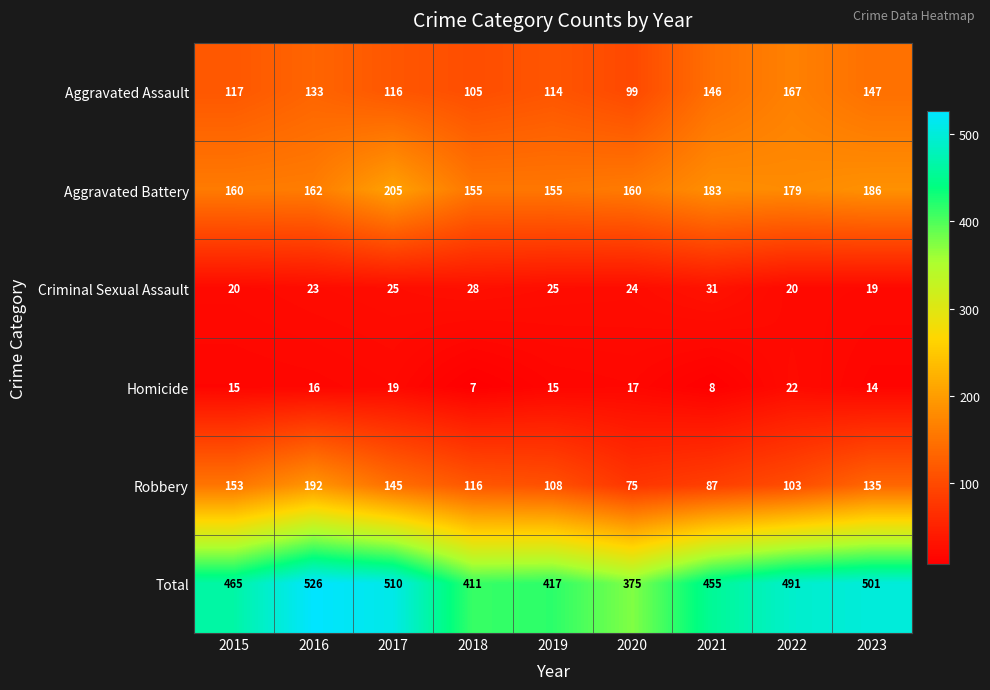

Which series changed the most between 2017 and 2019?

Total